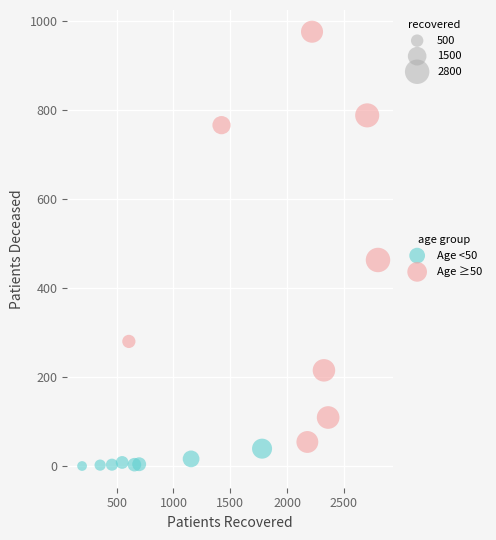

Which series has the widest spread of Y values?

Age ≥50